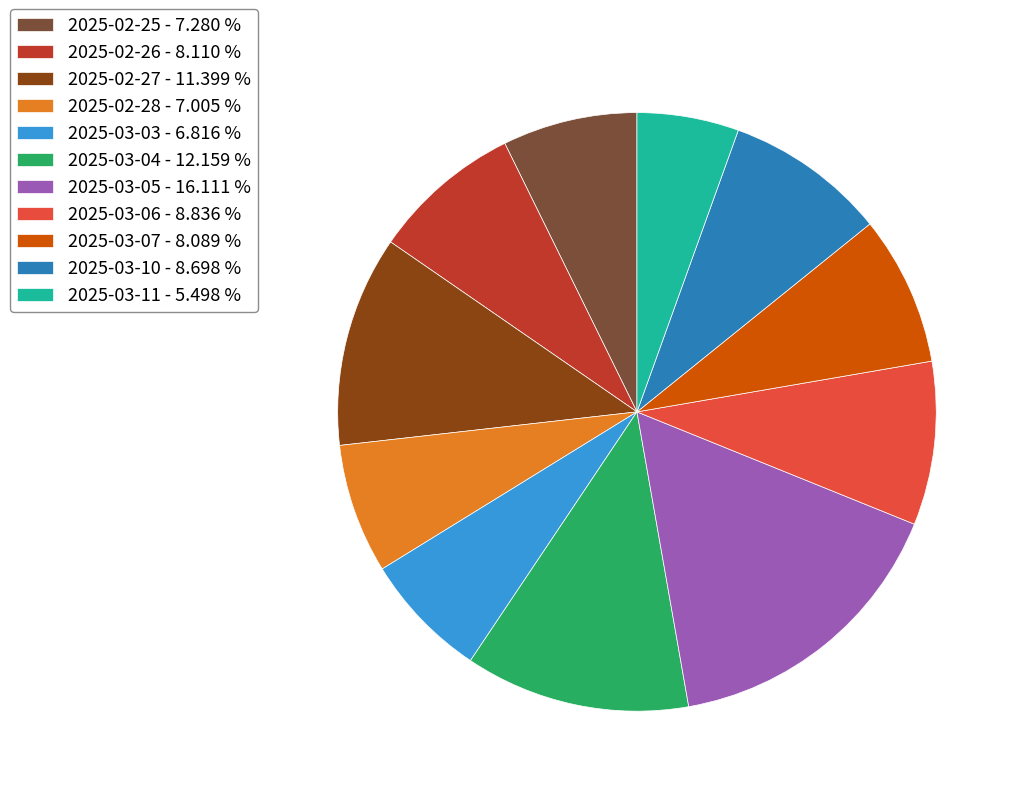

Is 2025-03-11 the majority of the pie?

No